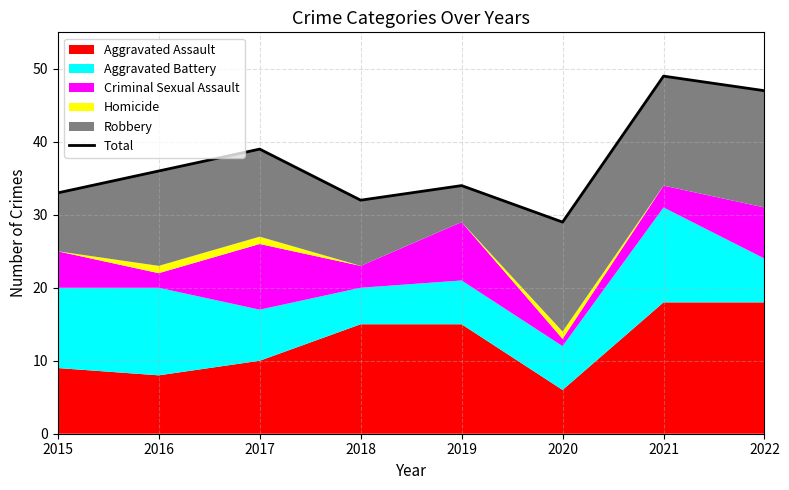

What value does the data have at 2022, to the nearest 5?

45